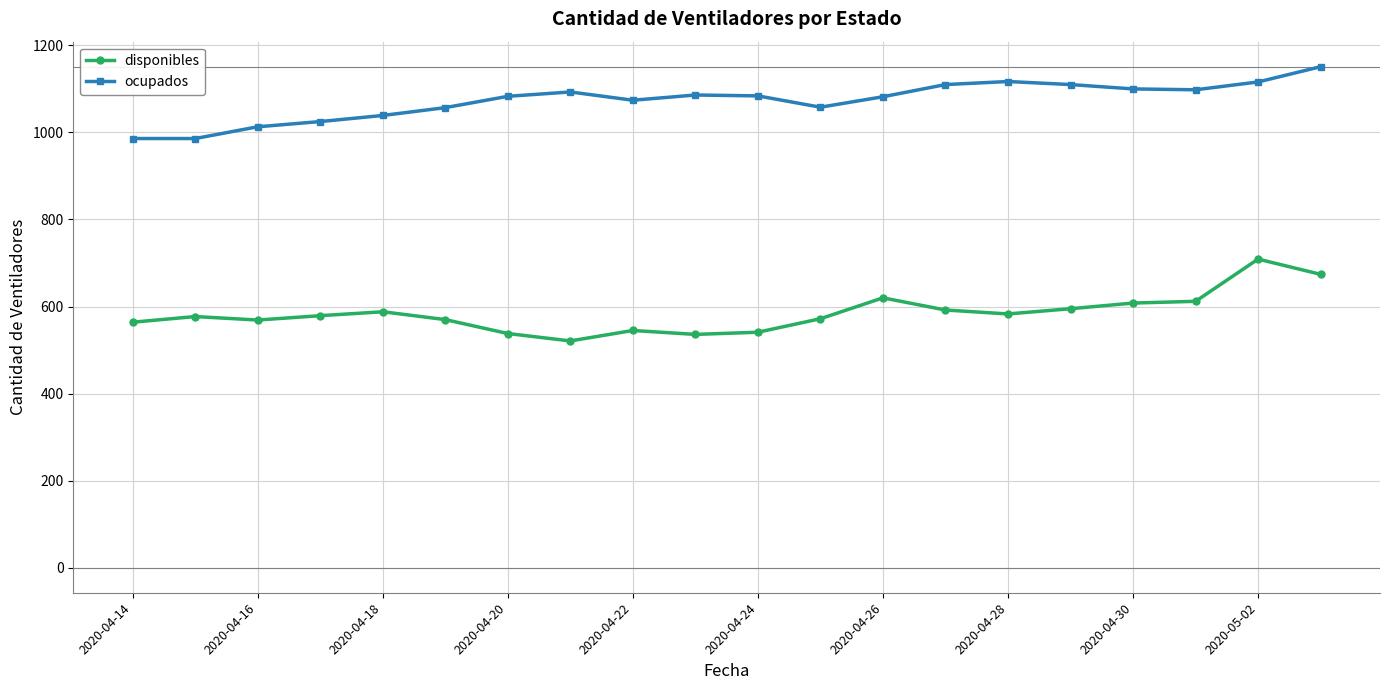

What is the value of the ocupados point at the 2nd from the left?

986